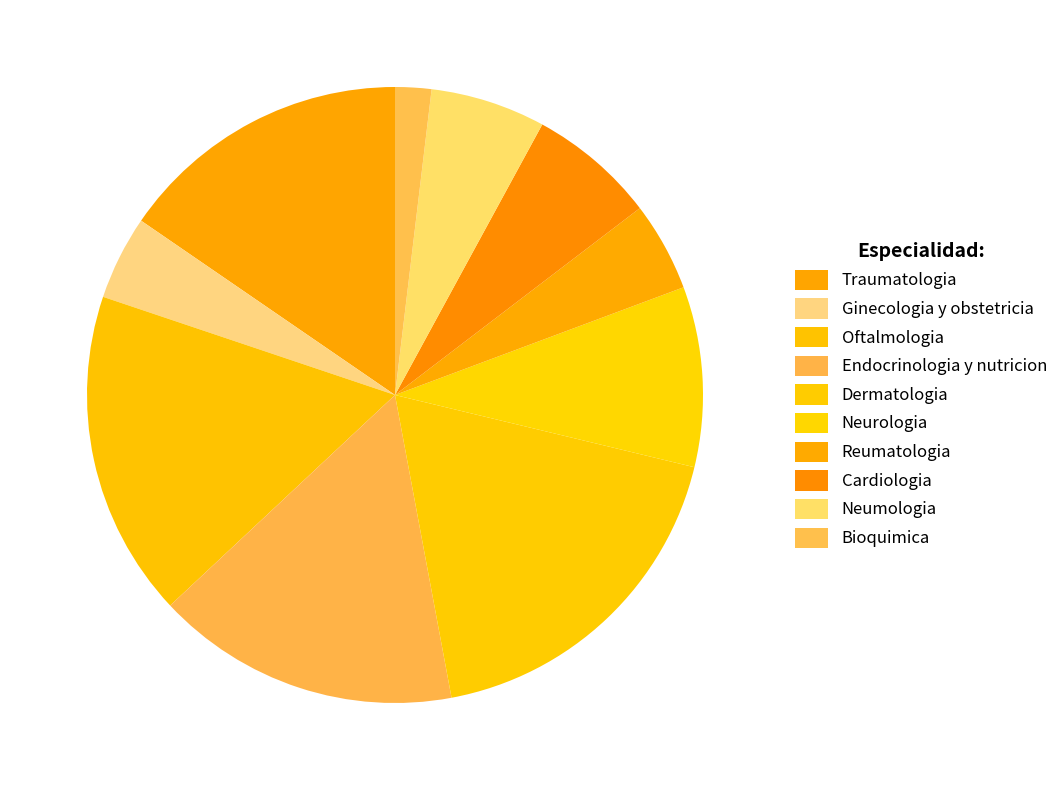

To the nearest percent, what is the difference between the Dermatologia and Ginecologia y obstetricia slice percentages?

14%